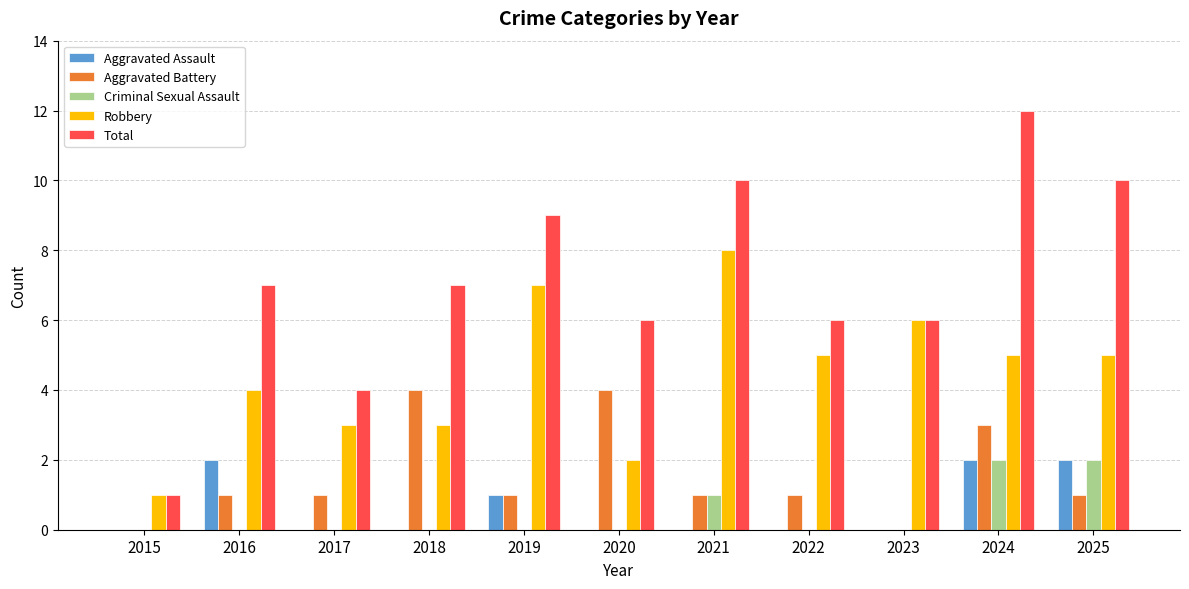

Are the bars horizontal?

No